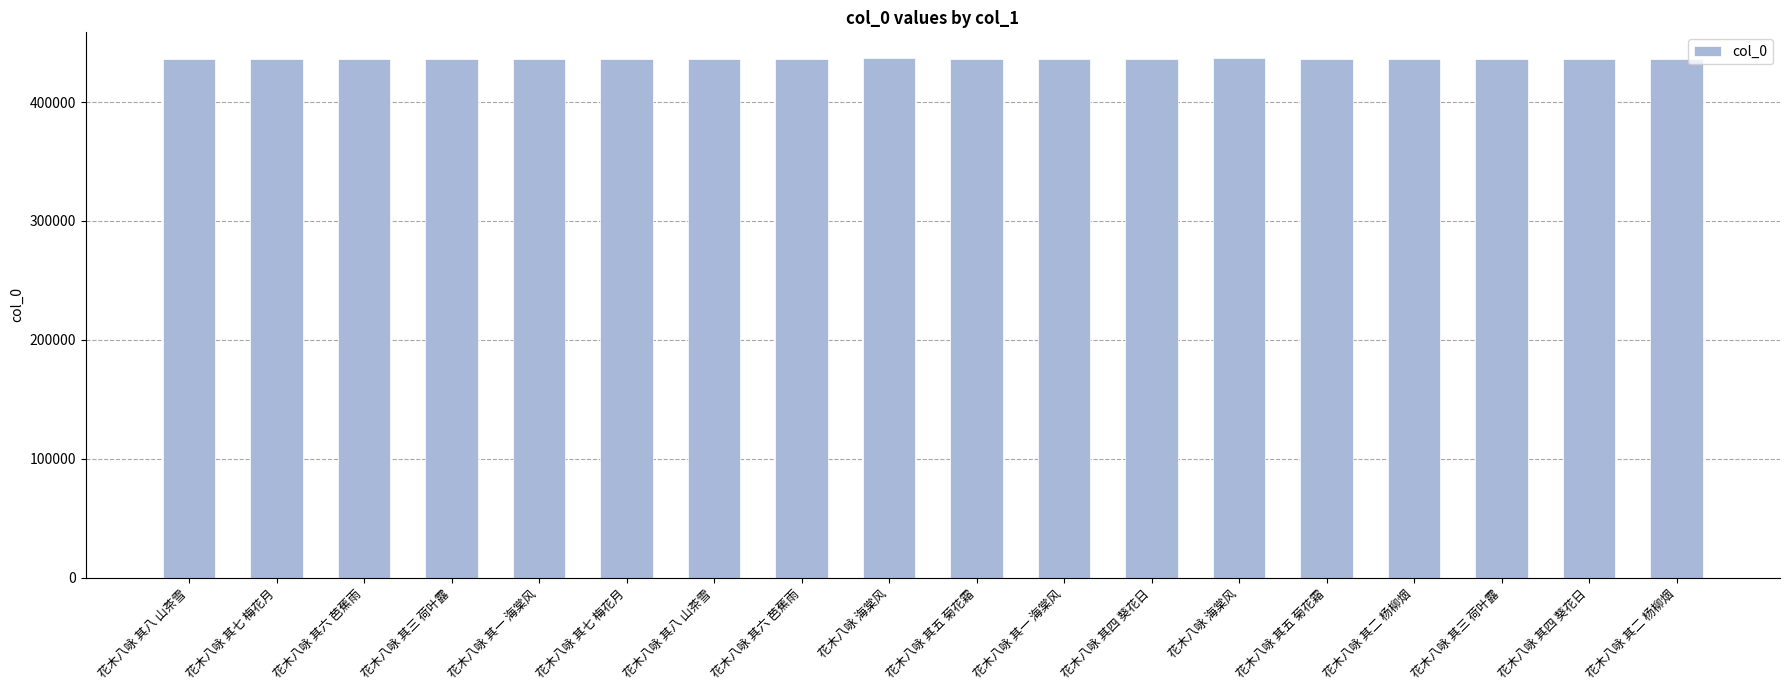

How many bars are there in total?

18